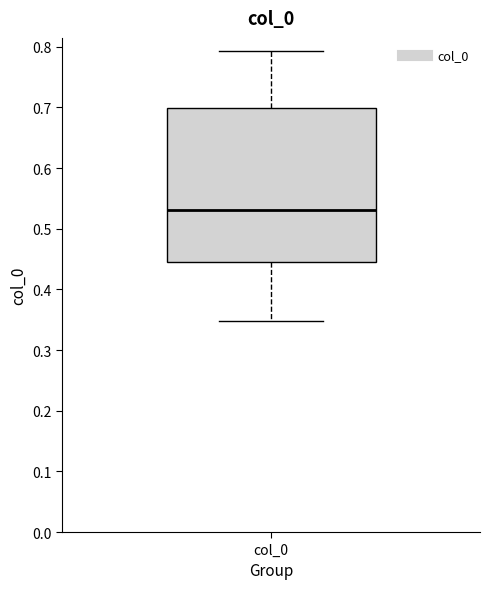

Where is the lower edge of the box for col_0 on the y-axis? The values are not printed on the chart, so give them approximately, as read against the axis.

0.44